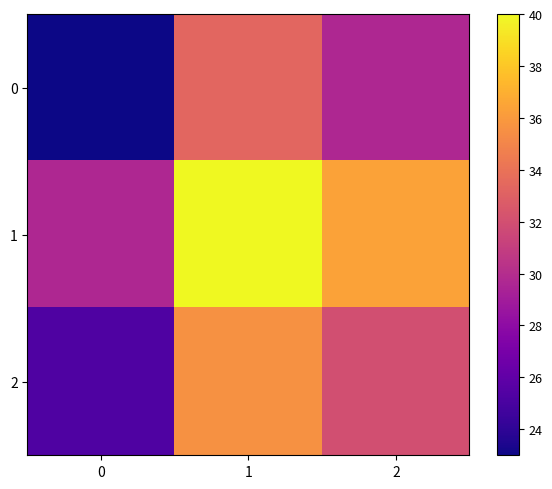

What is the difference between the highest and lowest values at 1?

6.7